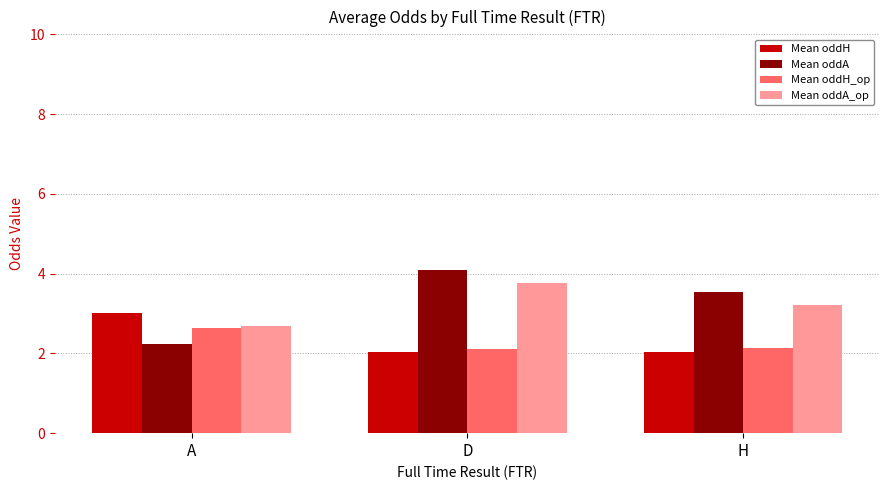

Reading left to right, transcribe all the data shown in this chart.

Mean oddH: A=3.0	D=2.0	H=2.0
Mean oddA: A=2.2	D=4.1	H=3.5
Mean oddH_op: A=2.6	D=2.1	H=2.1
Mean oddA_op: A=2.7	D=3.8	H=3.2